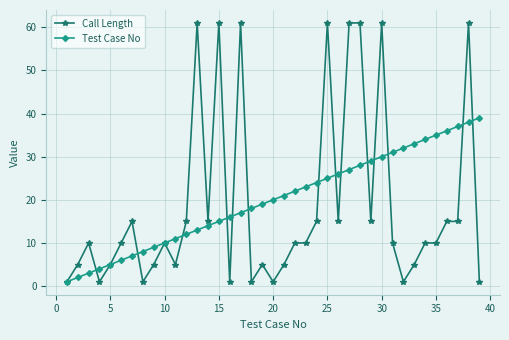

What is the greatest value displayed?

61